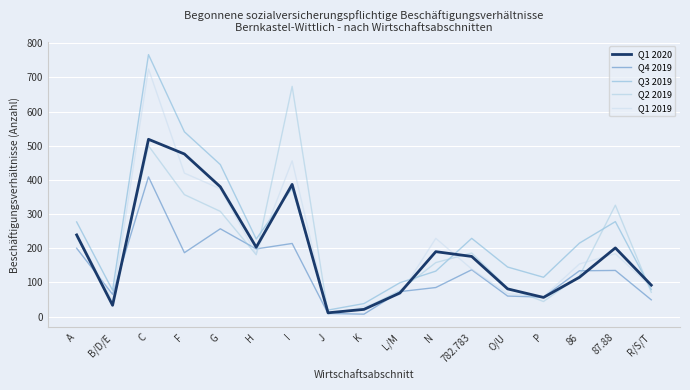

What is the greatest value displayed?

767